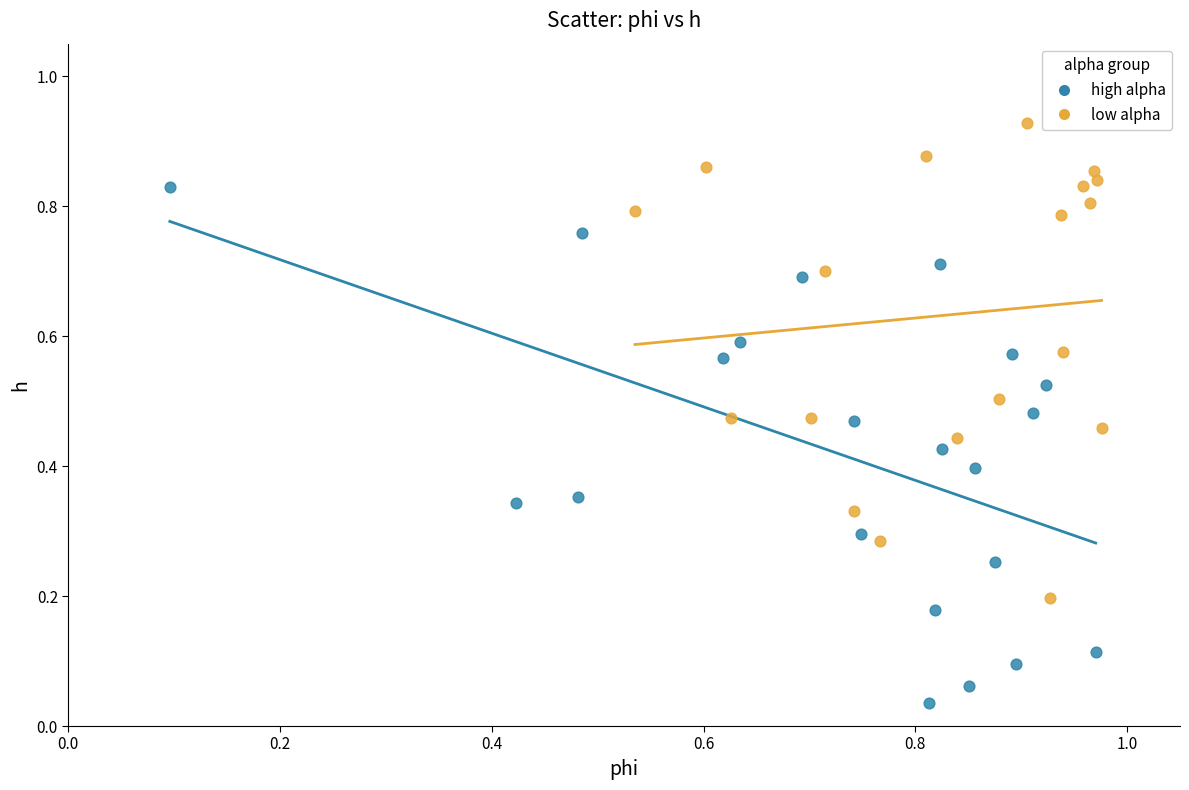

Which series reaches the minimum Y coordinate?

high alpha